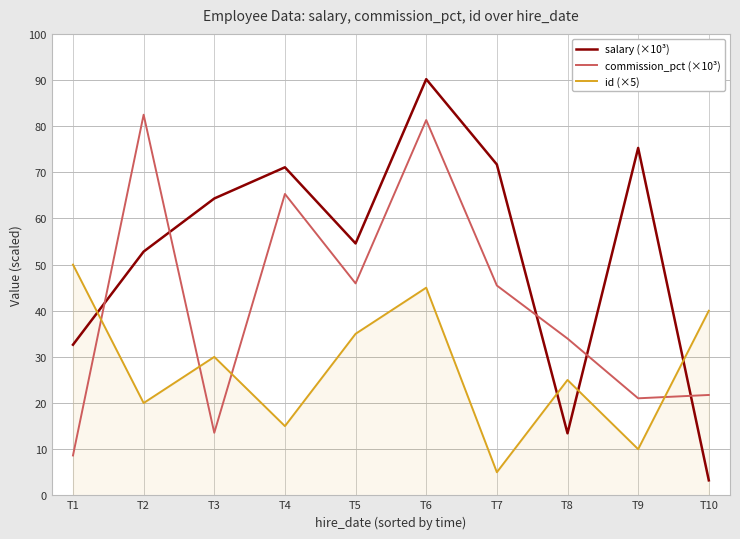

Rank the series by their average value, from lowest to highest.

id (×5), commission_pct (×10³), salary (×10³)